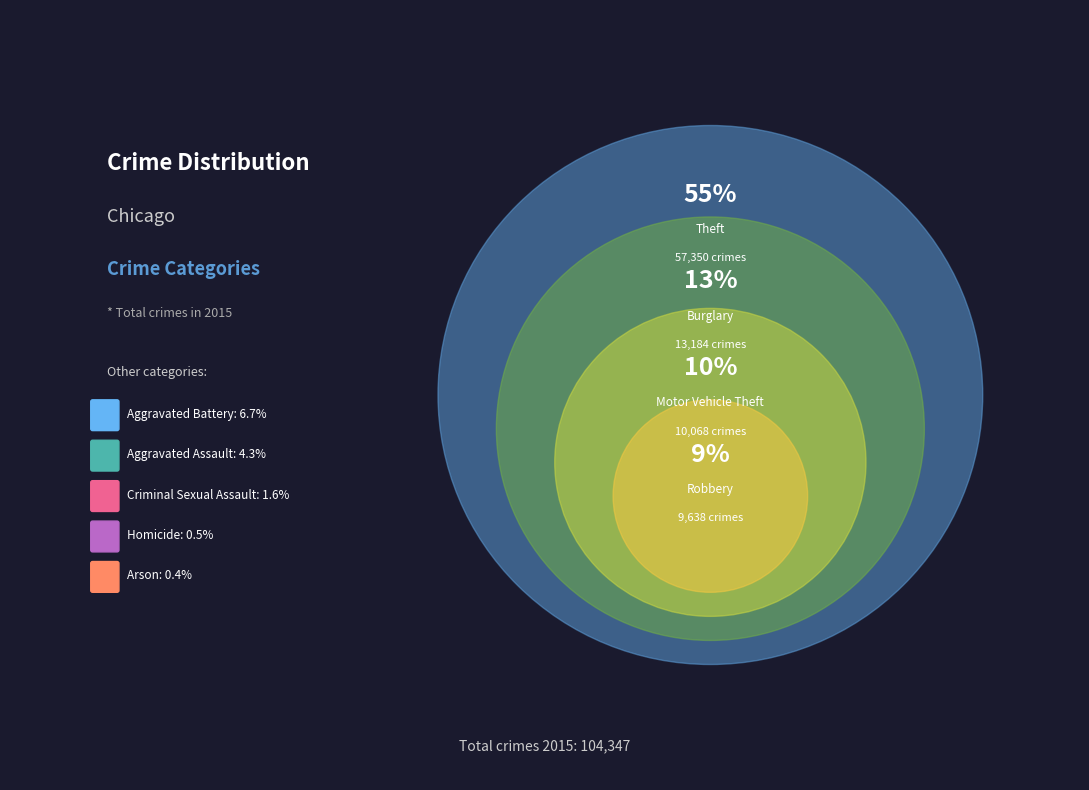

Is it true that Motor Vehicle Theft is 10% of the pie?

True